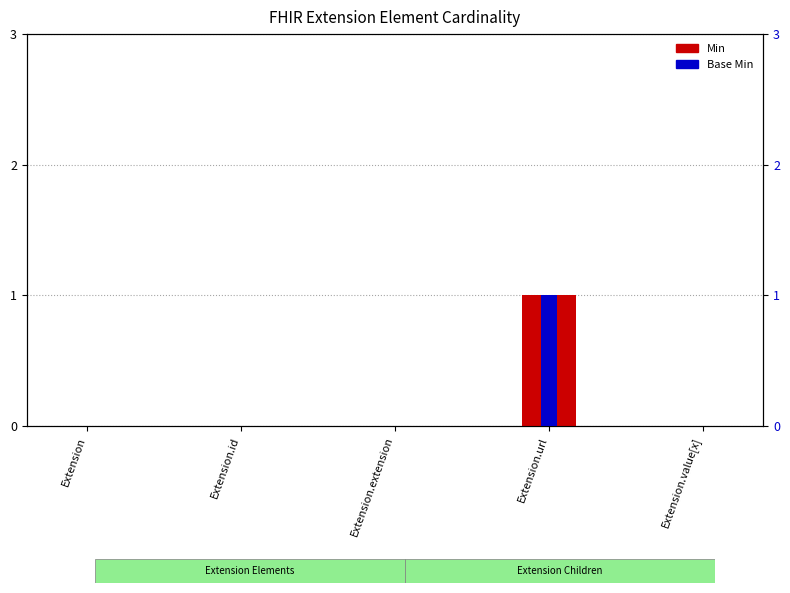

Rank the series by their maximum value, from lowest to highest.

Min, Base Min